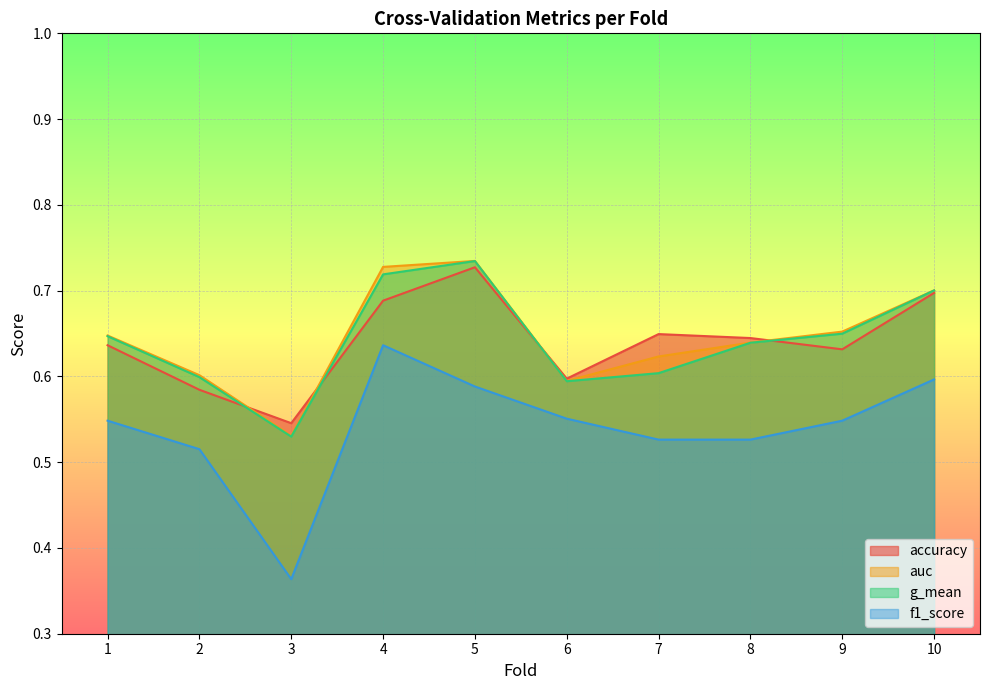

The g_mean series shows 0.4 at 7. True or false?

False